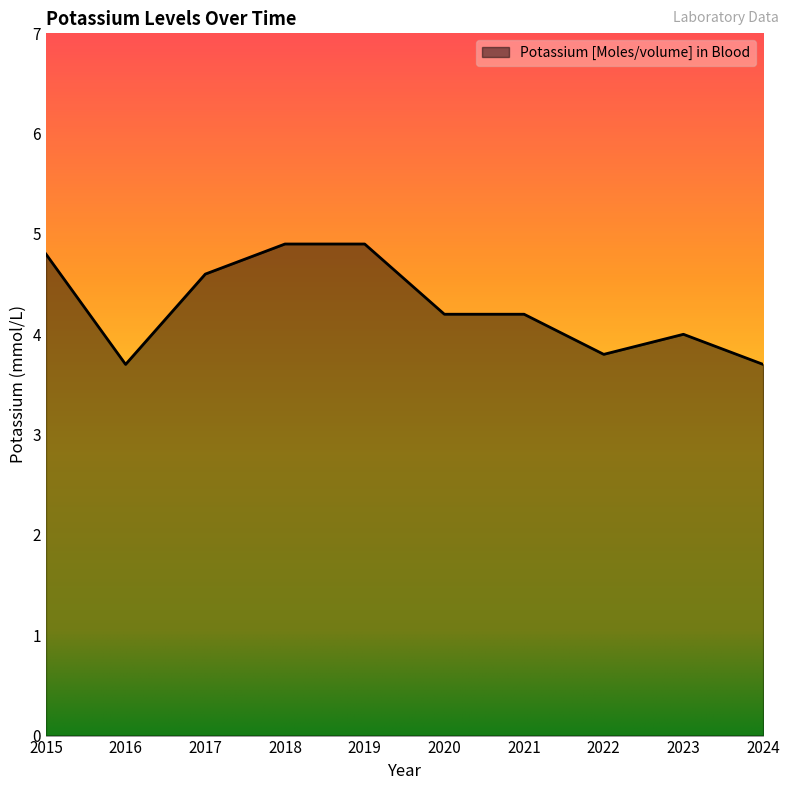

What is the minimum value shown in the chart?

3.7